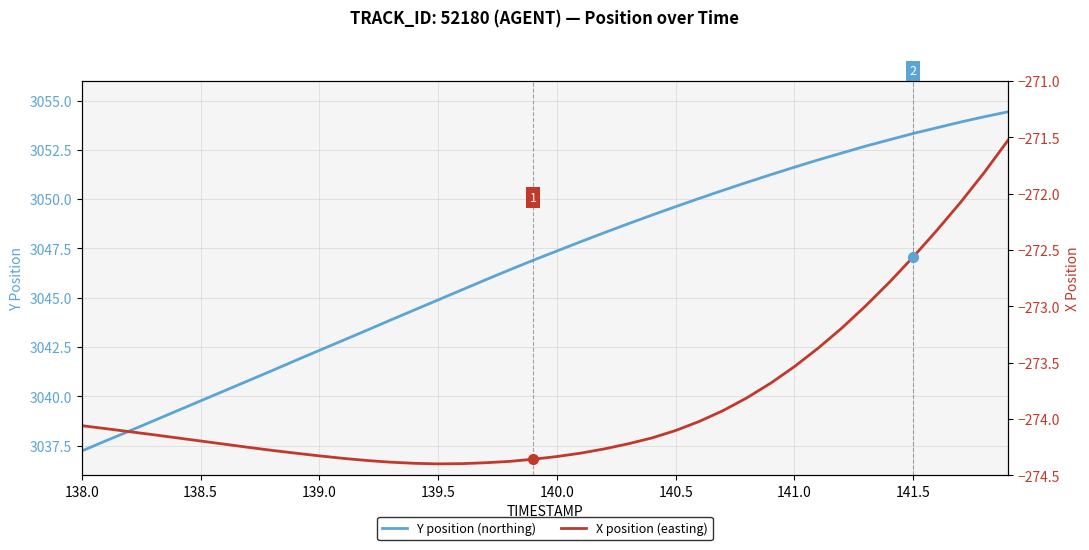

At which label is Y position (northing) closest to 3045?

139.5